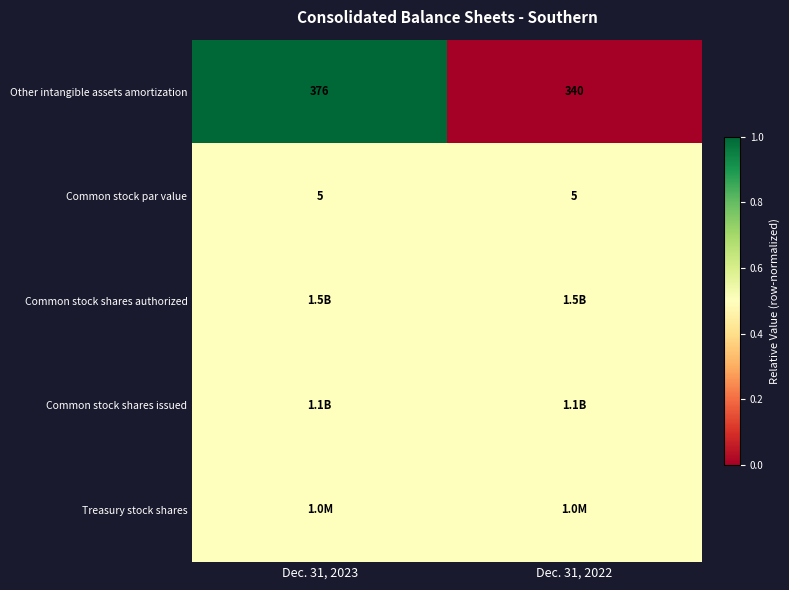

List the labels in order of Other intangible assets amortization value, largest first.

Dec. 31, 2023, Dec. 31, 2022